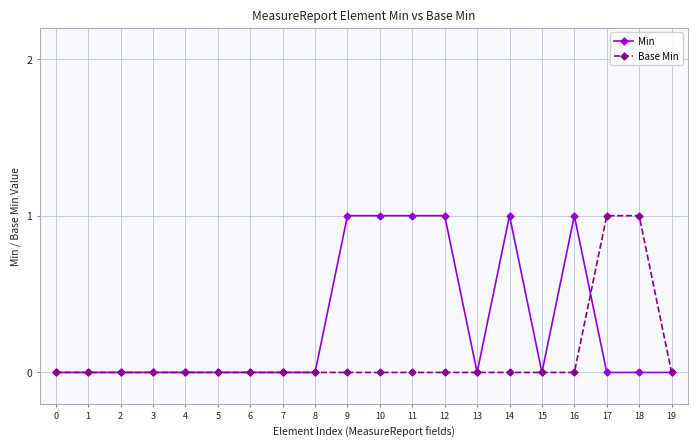

Which series changed the most between 8 and 16?

Min